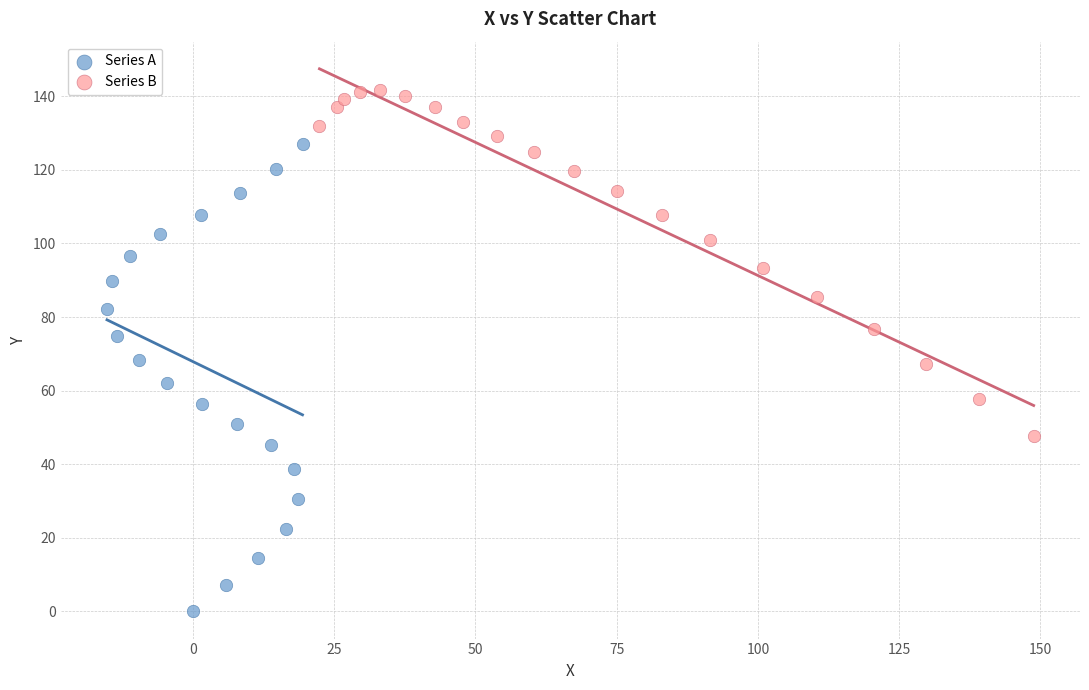

Which series reaches the minimum Y coordinate?

Series A